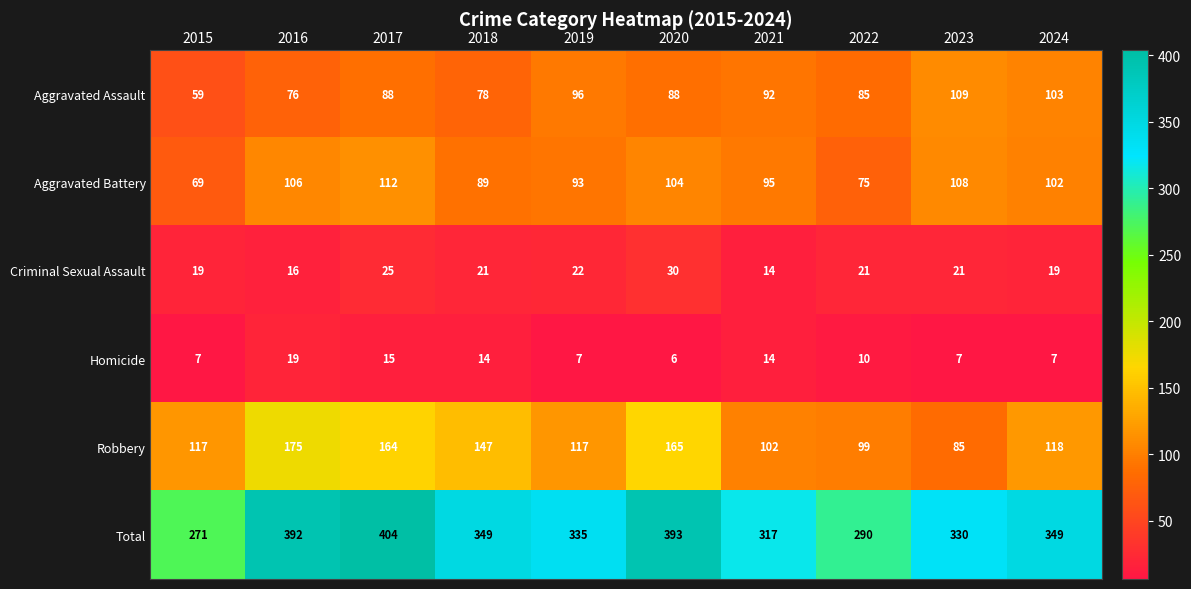

How many distinct data groups are displayed?

6